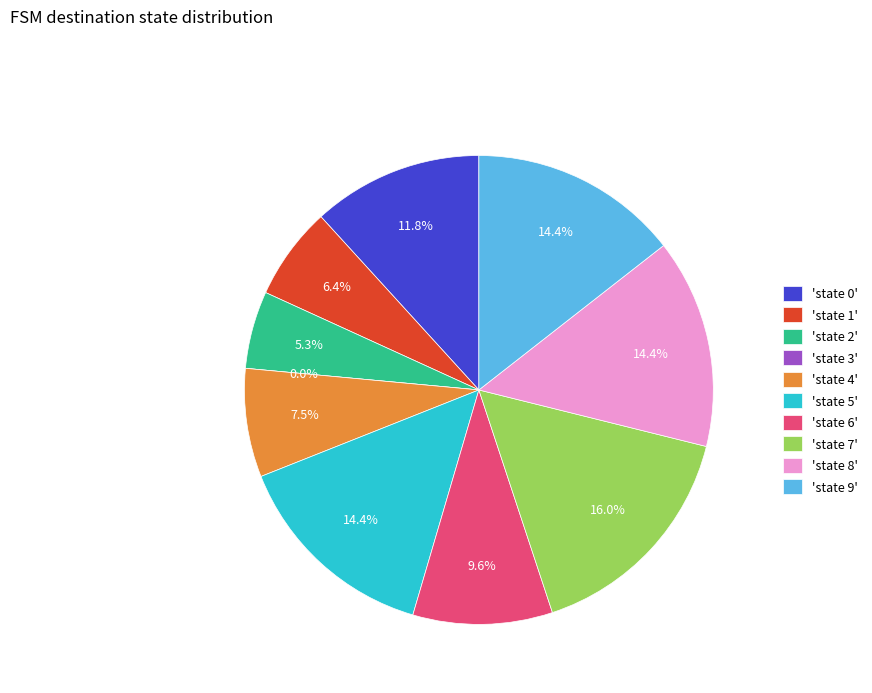

Is there a majority slice in this chart?

No